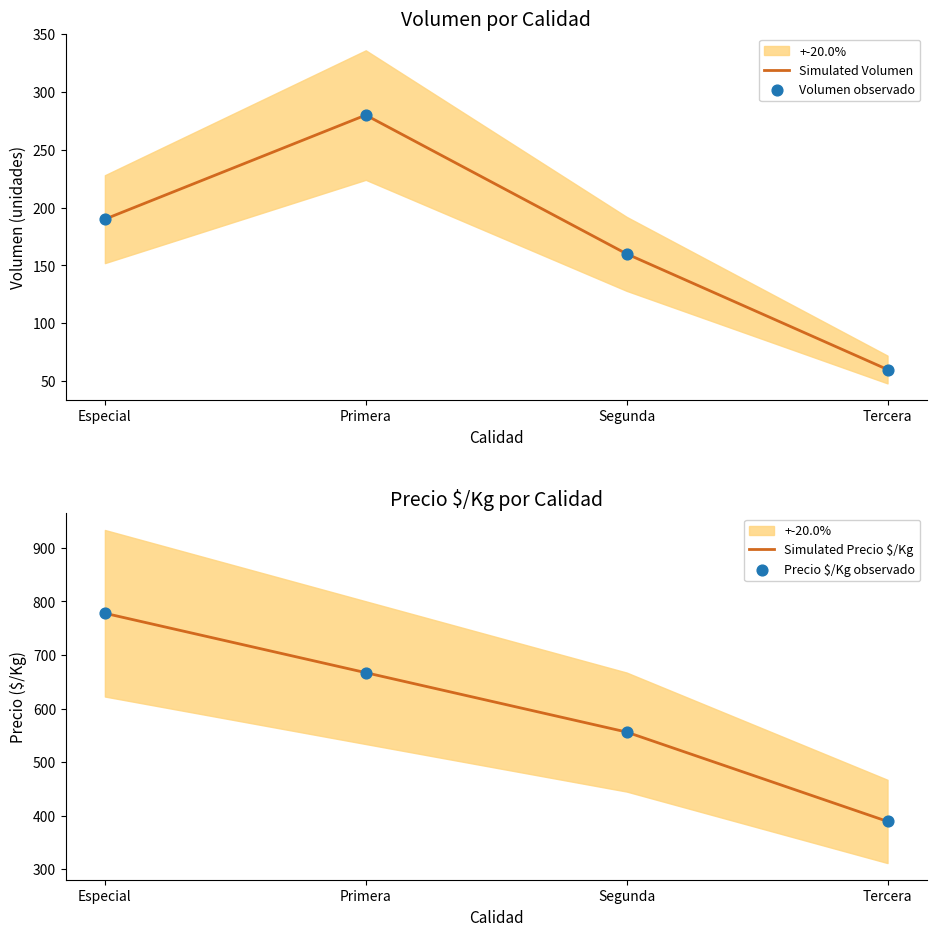

At which category is the sum across all series the highest?

Especial